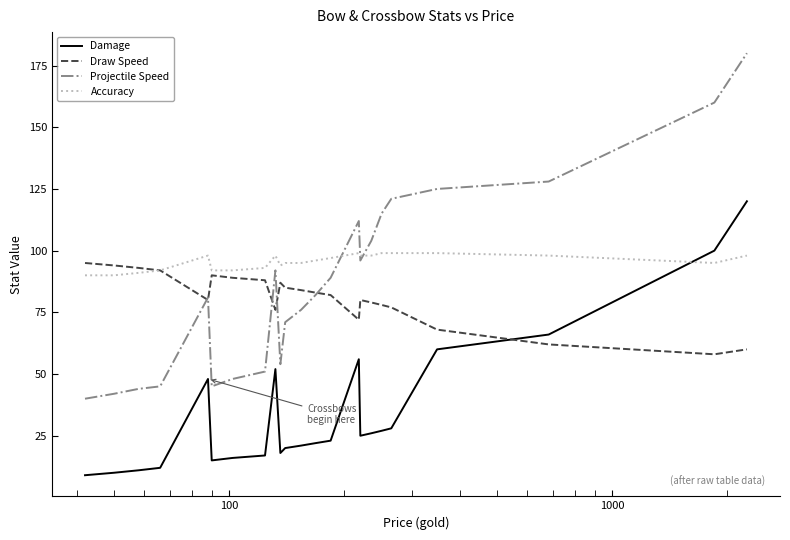

What is the sum of all Damage values?

802